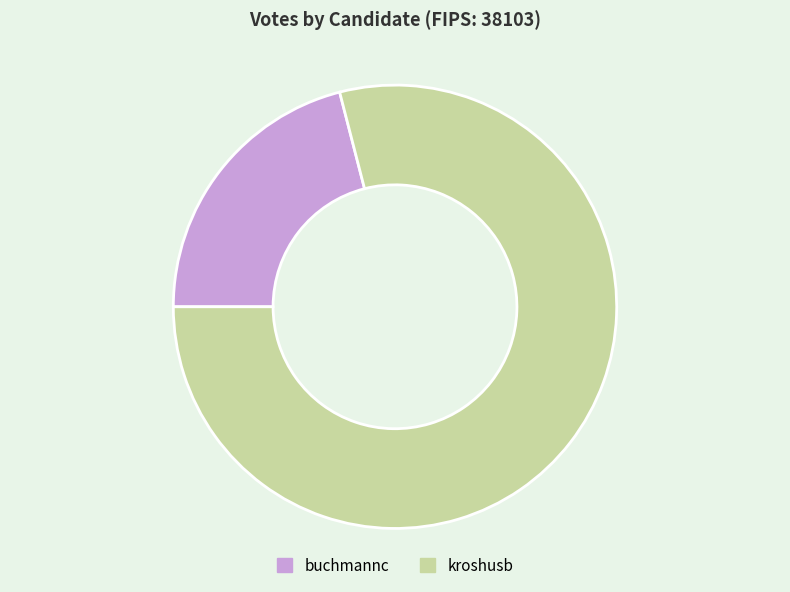

Does kroshusb represent more than half of the total?

Yes